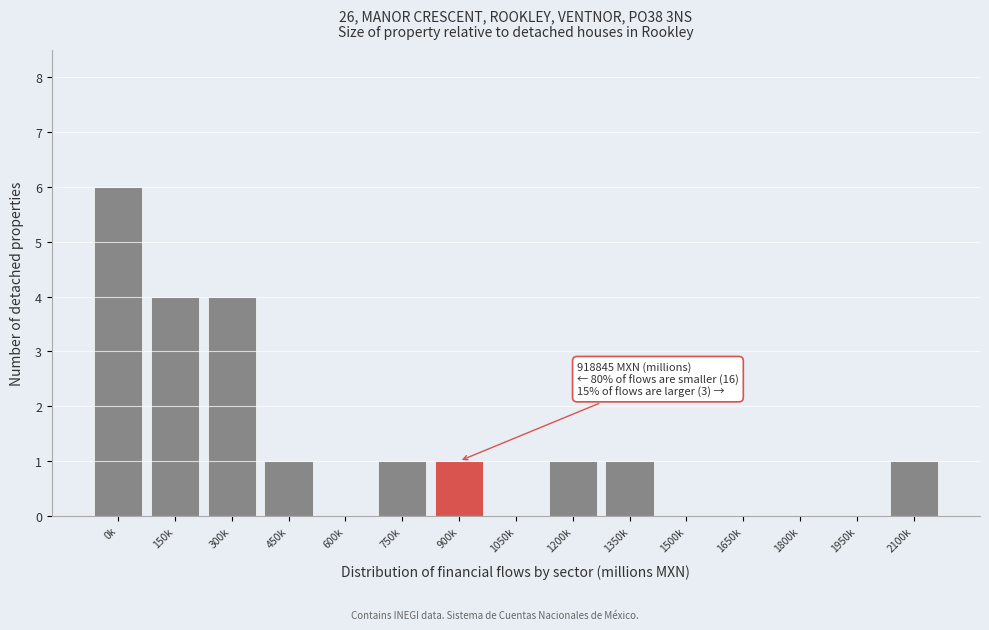

Reading left to right, transcribe all the data shown in this chart.

0k=6	150k=4	300k=4	450k=1	600k=0	750k=1	900k=1	1050k=0	1200k=1	1350k=1	1500k=0	1650k=0	1800k=0	1950k=0	2100k=1